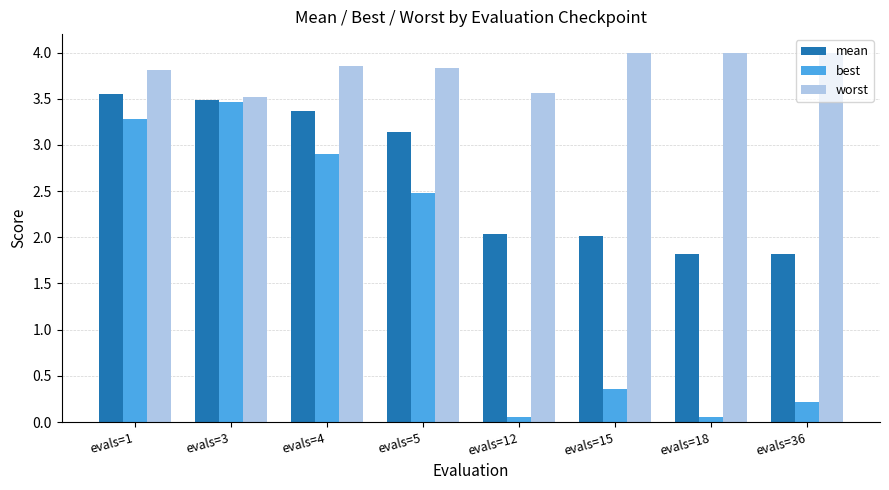

What is the lowest value of the worst series?

3.5